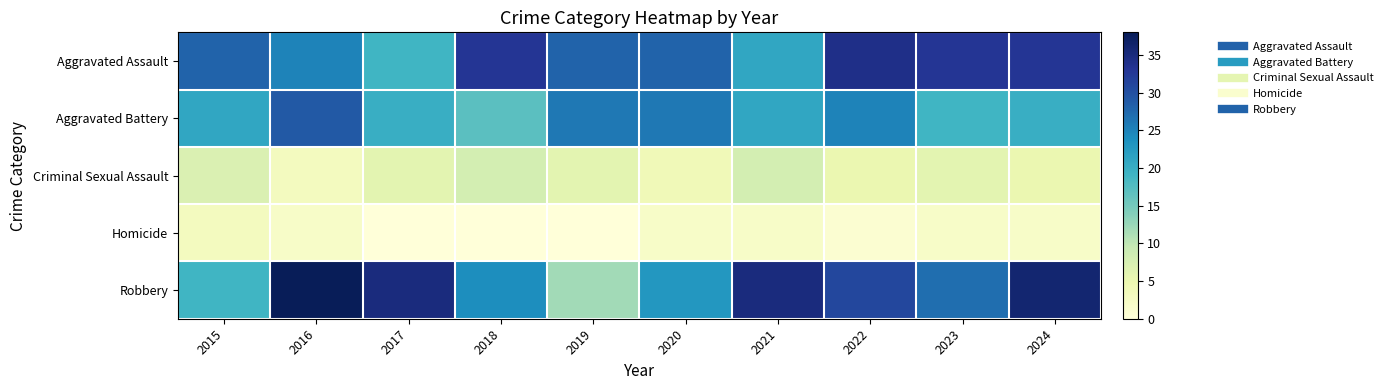

Reading right to left, transcribe all the data shown in this chart.

Aggravated Assault: 2024=33	2023=33	2022=34	2021=21	2020=28	2019=28	2018=33	2017=19	2016=25	2015=28
Aggravated Battery: 2024=20	2023=19	2022=25	2021=21	2020=26	2019=26	2018=17	2017=20	2016=29	2015=21
Criminal Sexual Assault: 2024=5	2023=6	2022=5	2021=8	2020=4	2019=6	2018=8	2017=6	2016=3	2015=7
Homicide: 2024=2	2023=2	2022=1	2021=2	2020=2	2019=0	2018=0	2017=0	2016=2	2015=3
Robbery: 2024=36	2023=27	2022=31	2021=35	2020=23	2019=12	2018=24	2017=35	2016=38	2015=19